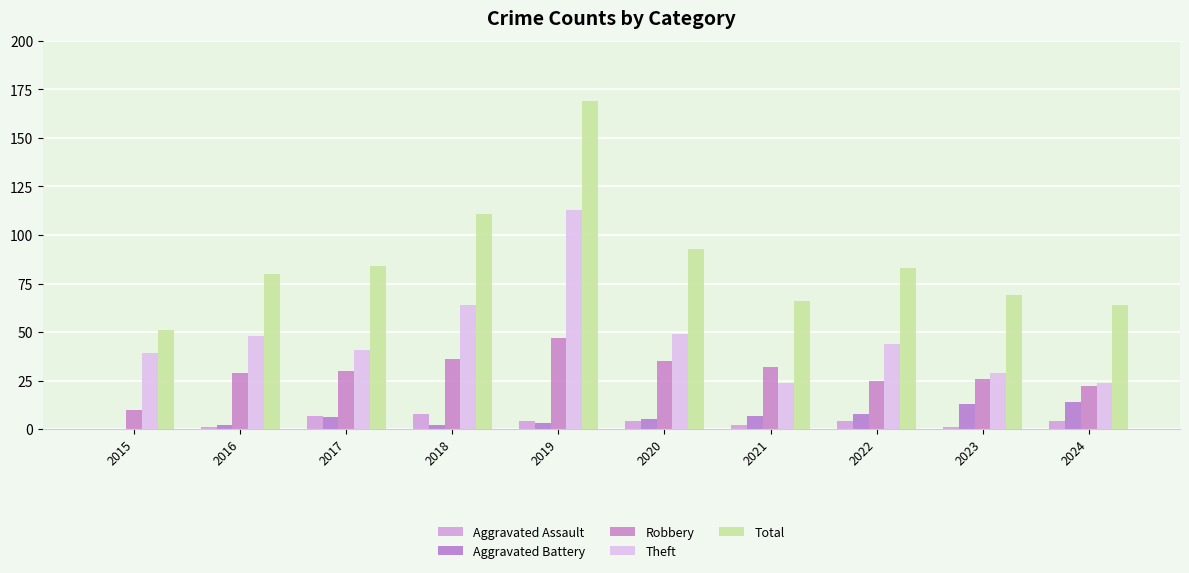

Which has a higher value, 2016 or 2020?

2020